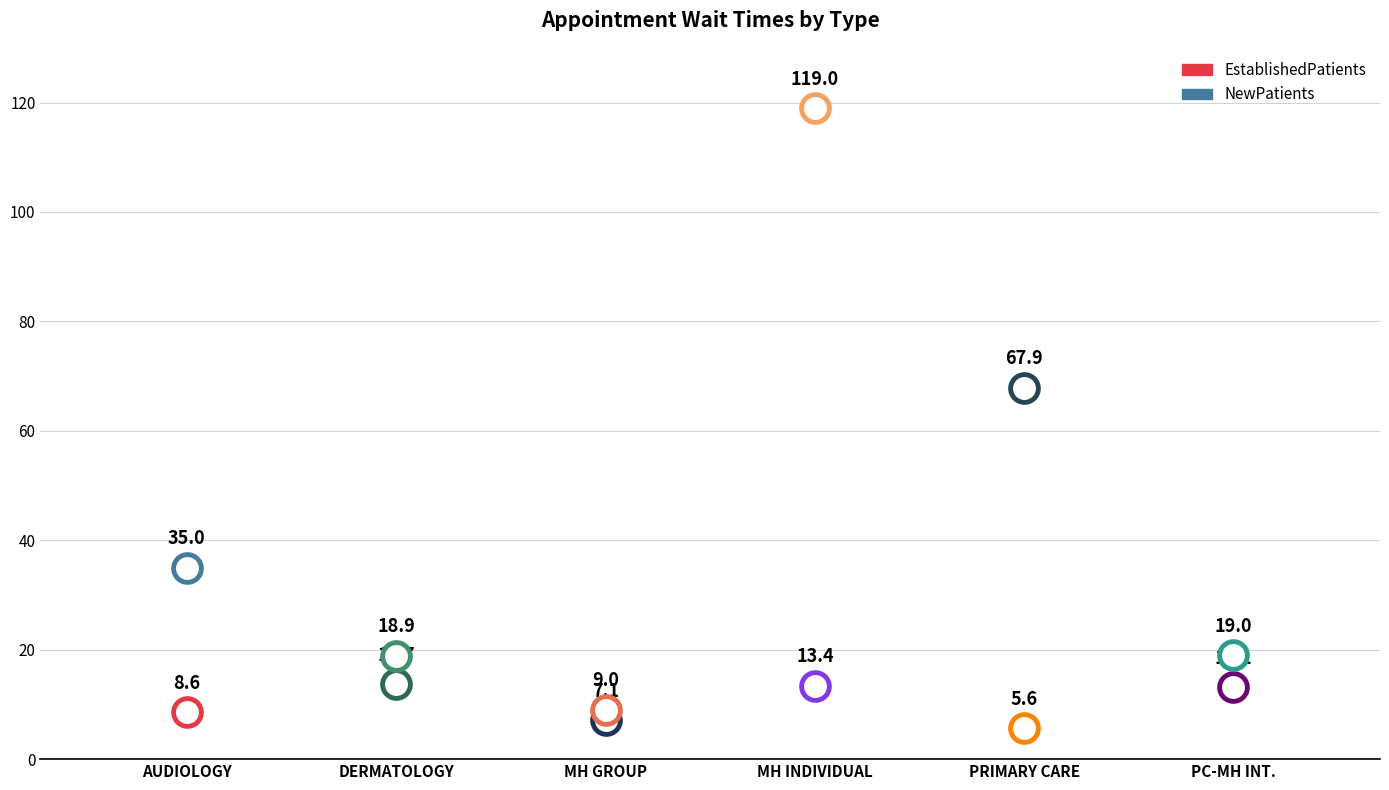

Which series has the largest total across all categories?

NewPatients